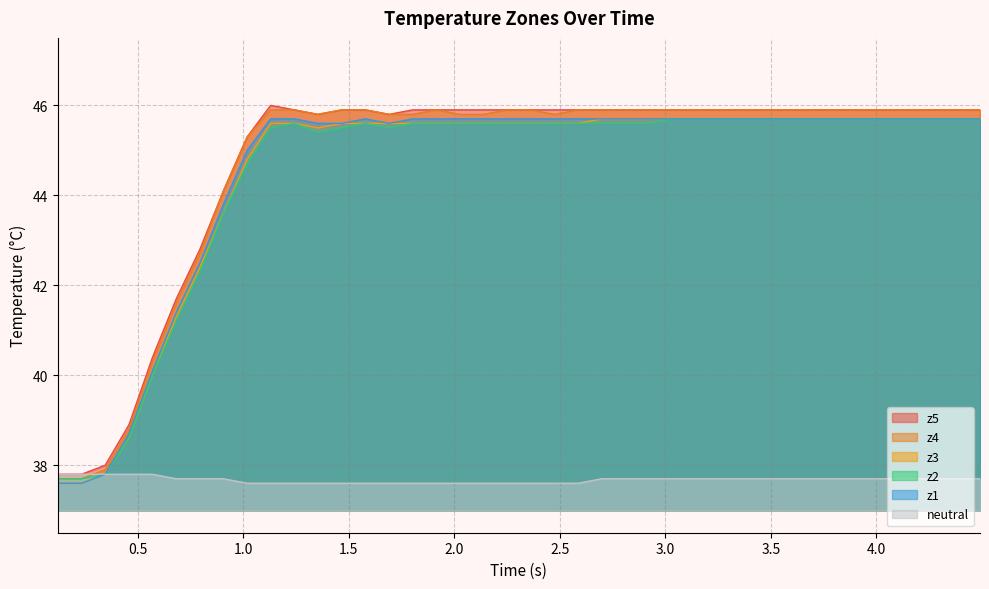

What is the smallest value displayed?

37.6